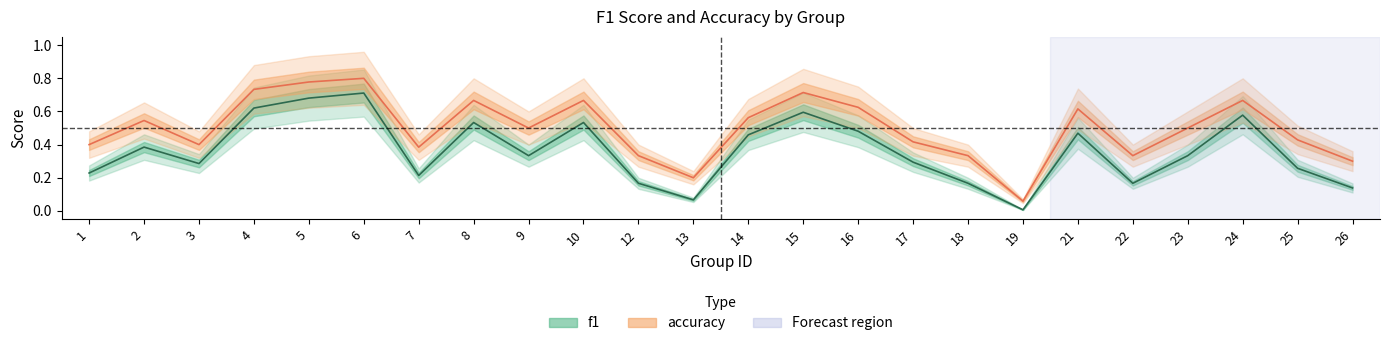

What is the spread (max minus min) of values at 17?

0.1